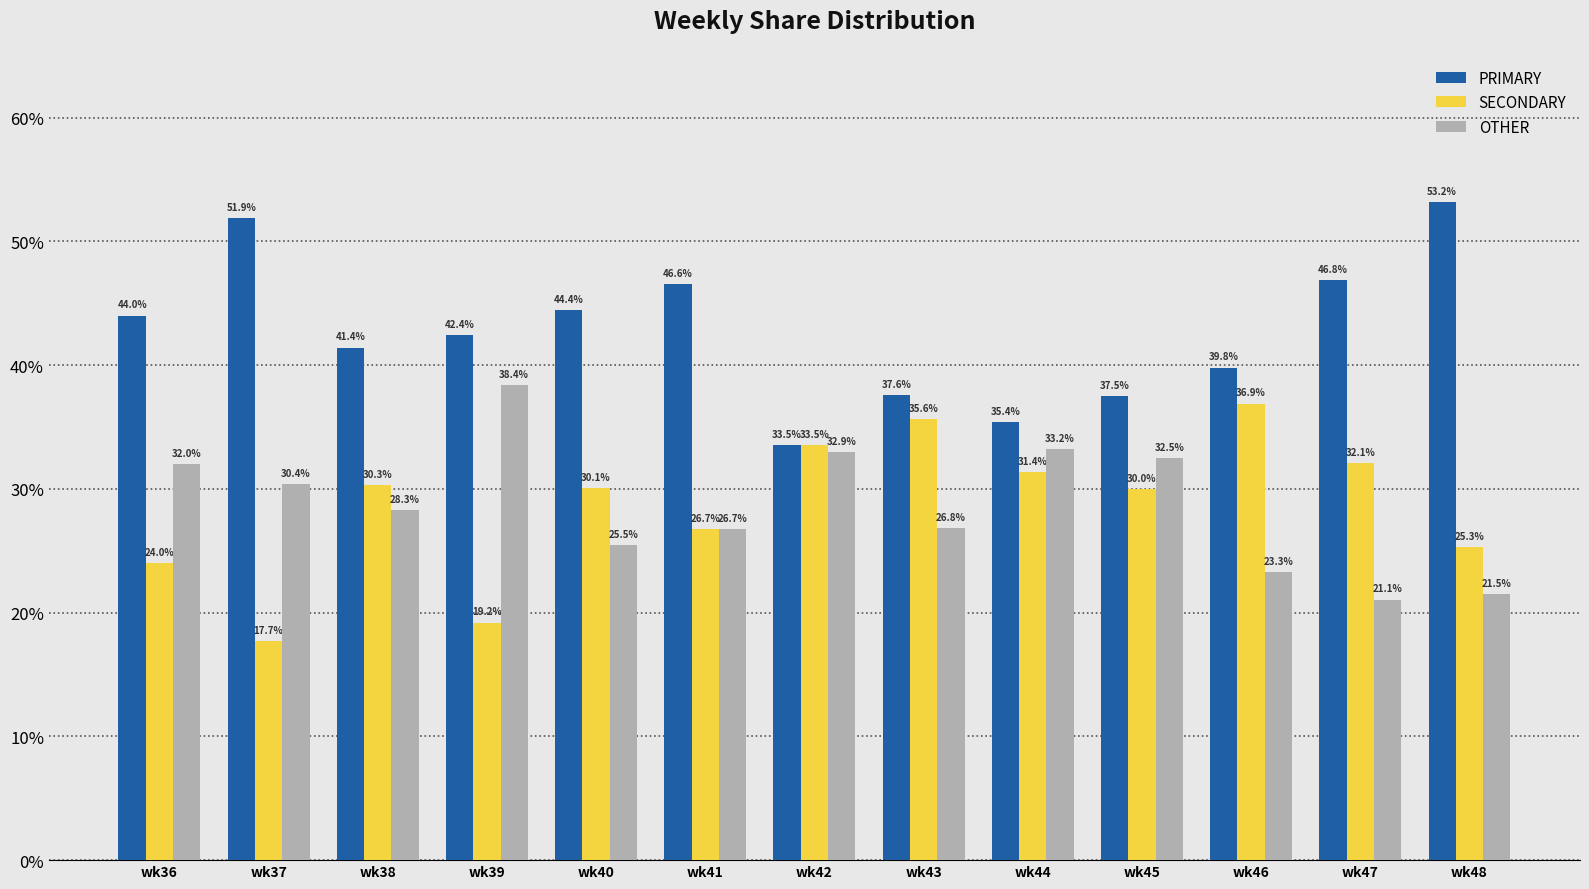

Where is PRIMARY nearest to the value 43?

wk39